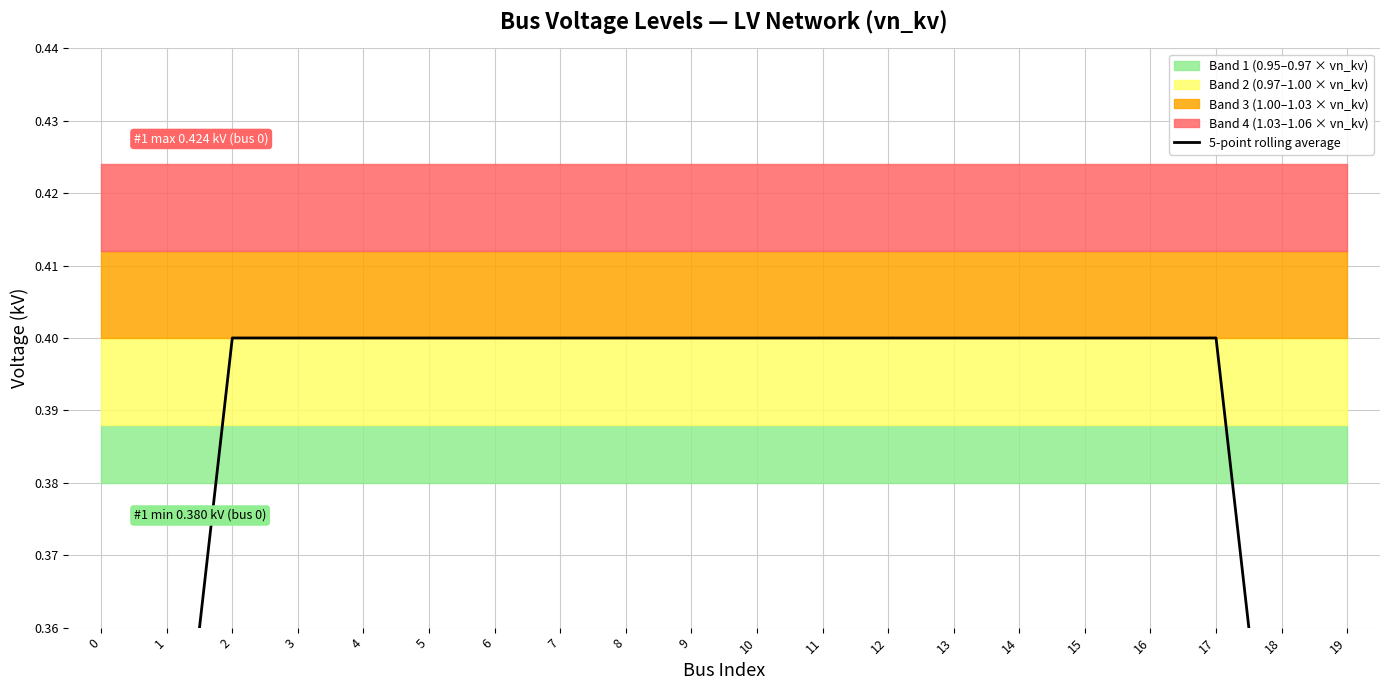

At which category does the chart reach its peak across all series?

2